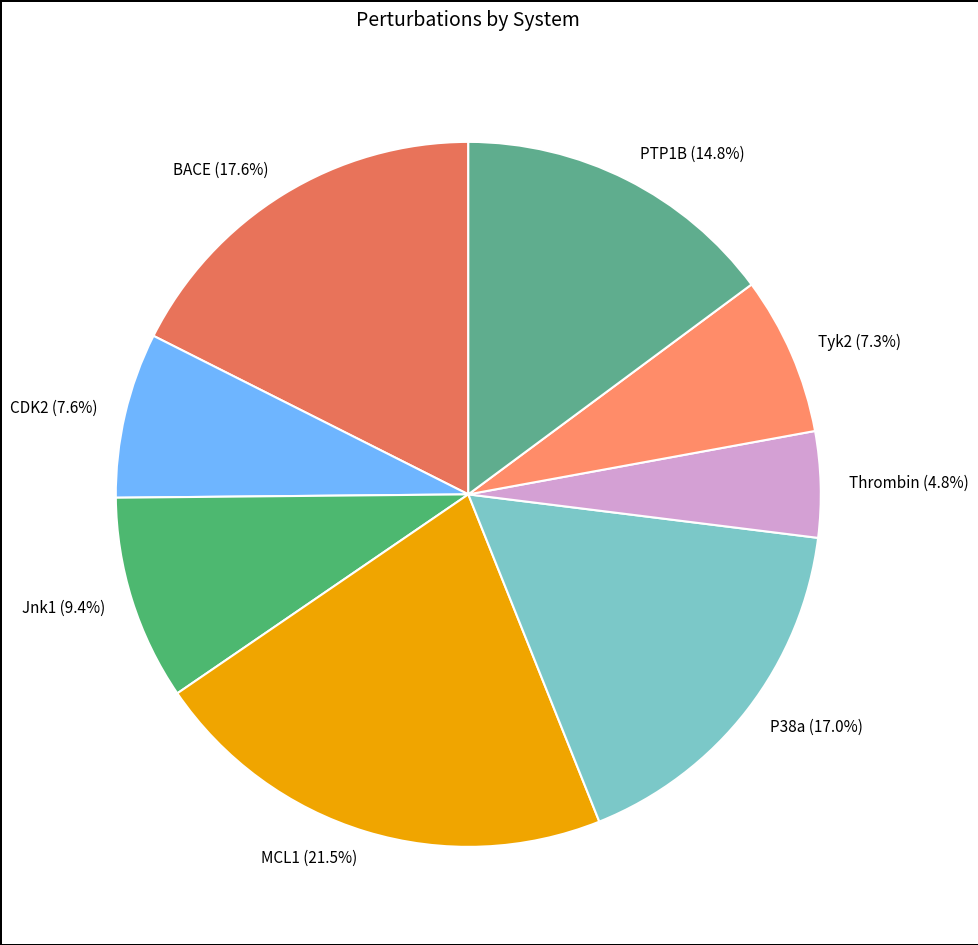

What percentage is the Jnk1 slice, to the nearest percent?

9%